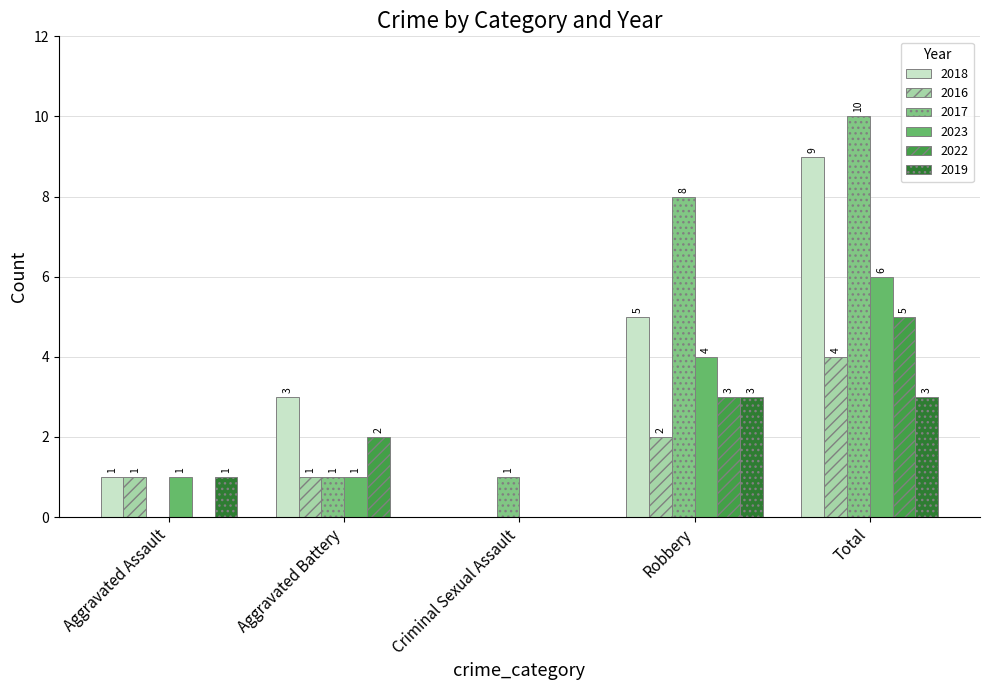

Reading right to left, list all the values displayed in this chart.

2018: Total=9	Robbery=5	Criminal Sexual Assault=0	Aggravated Battery=3	Aggravated Assault=1
2016: Total=4	Robbery=2	Criminal Sexual Assault=0	Aggravated Battery=1	Aggravated Assault=1
2017: Total=10	Robbery=8	Criminal Sexual Assault=1	Aggravated Battery=1	Aggravated Assault=0
2023: Total=6	Robbery=4	Criminal Sexual Assault=0	Aggravated Battery=1	Aggravated Assault=1
2022: Total=5	Robbery=3	Criminal Sexual Assault=0	Aggravated Battery=2	Aggravated Assault=0
2019: Total=3	Robbery=3	Criminal Sexual Assault=0	Aggravated Battery=0	Aggravated Assault=1